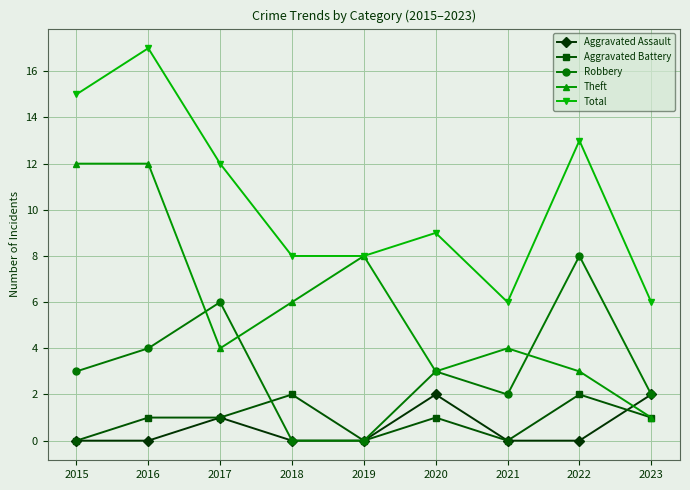

What is the sum of all Total values?

94